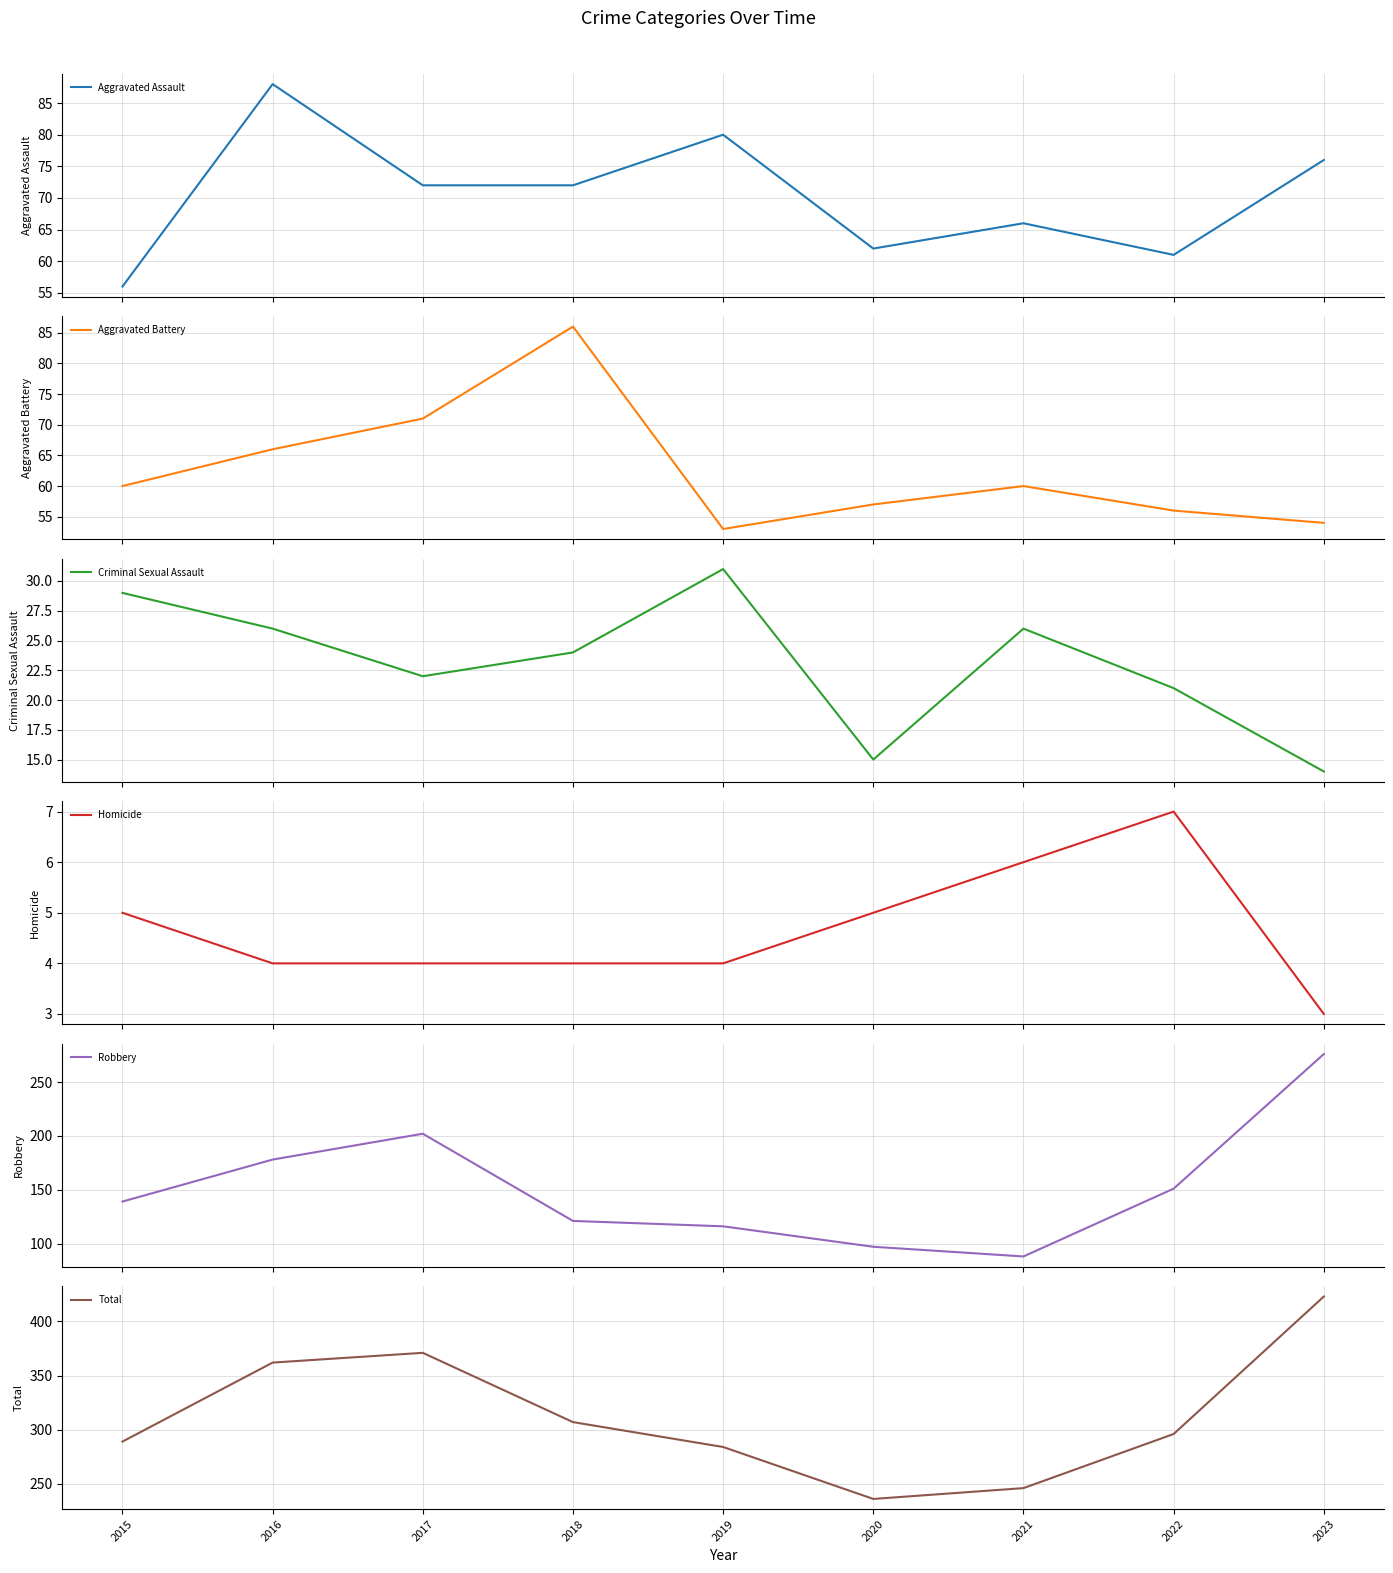

The value of Aggravated Battery at 2023 is 54. True or false?

True